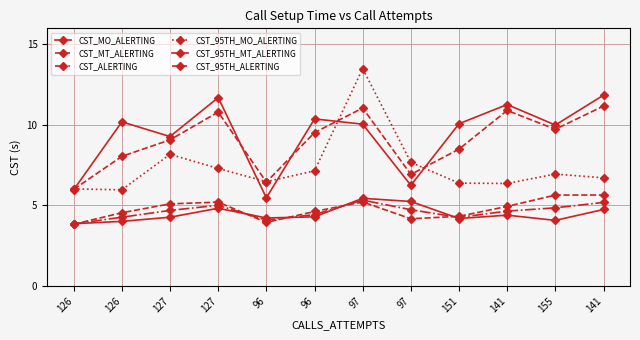

Is this an area chart (filled region under the line)?

No